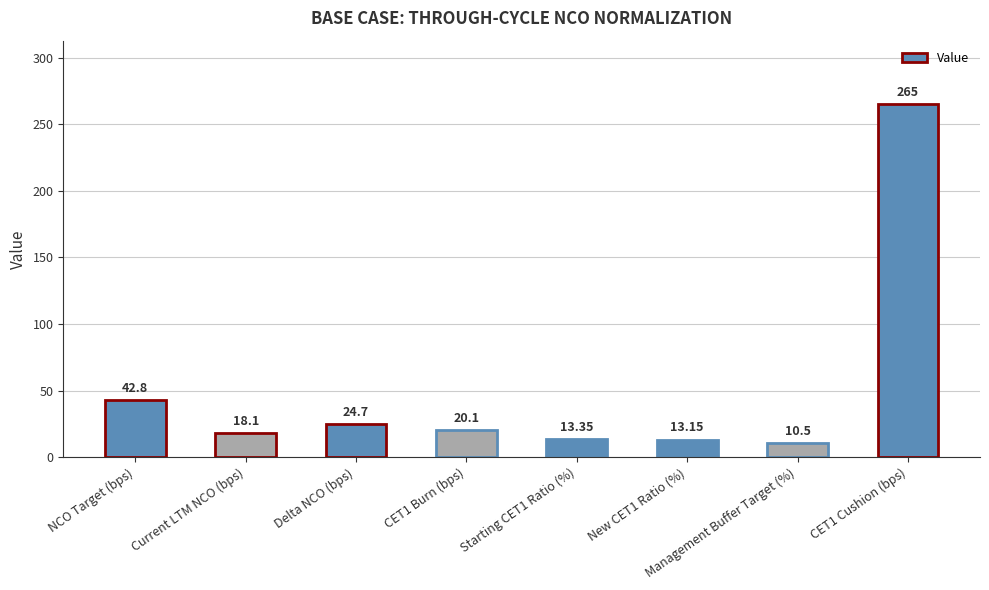

What is the sum of the values at Management Buffer Target (%) and Starting CET1 Ratio (%)?

23.9